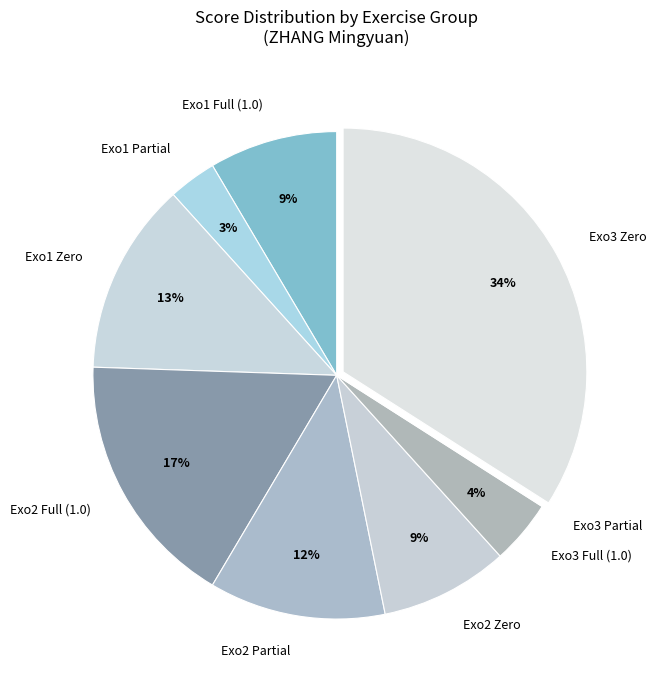

Is Exo1 Full (1.0) the majority of the pie?

No